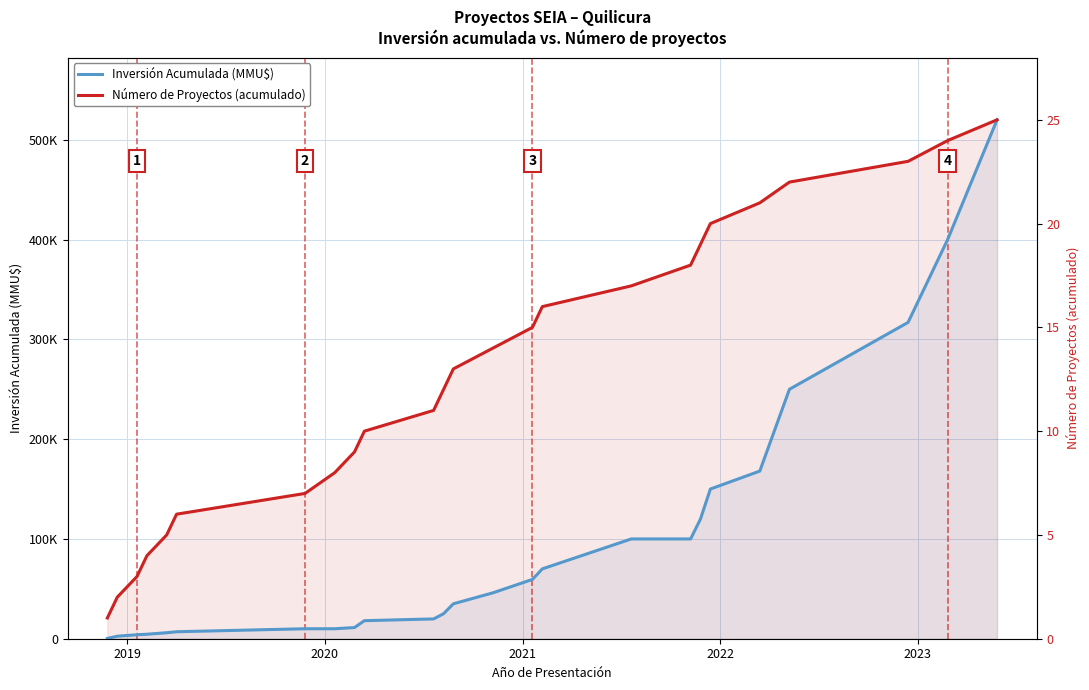

Which series has the widest spread of values?

Inversión Acumulada (MMU$)